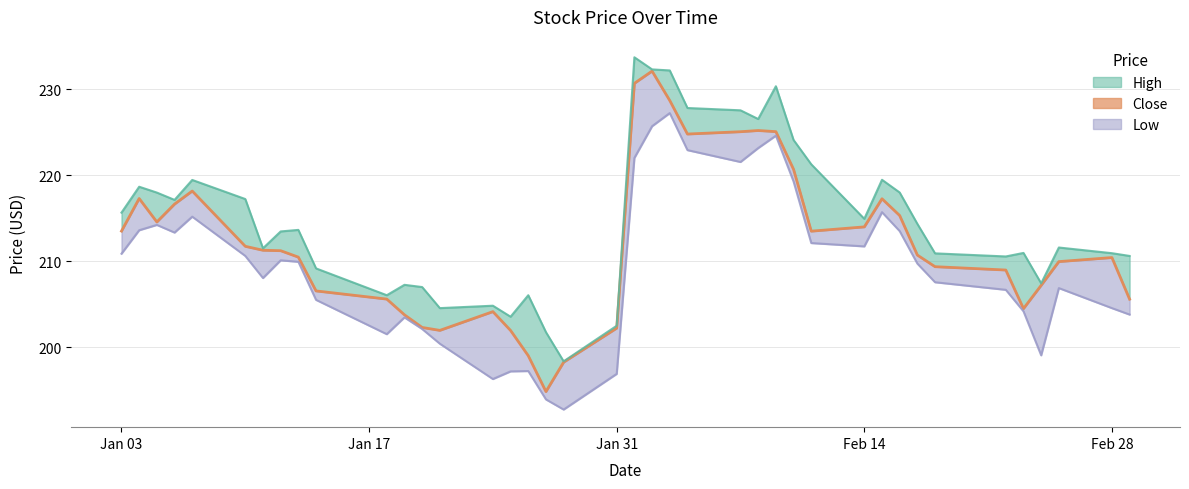

What is the difference between the maximum and minimum values in the Close series?

37.3